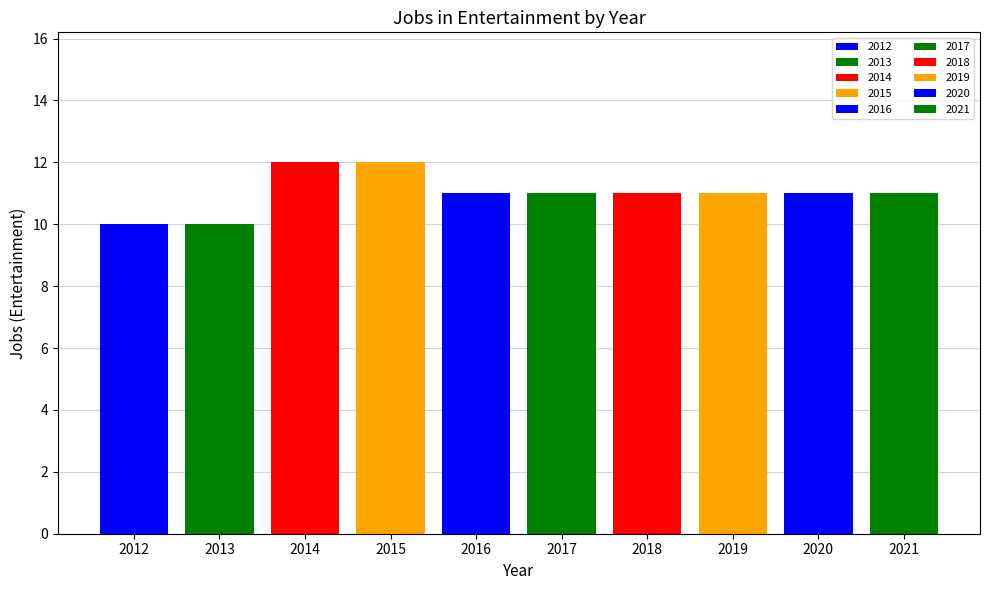

What is the average value?

11